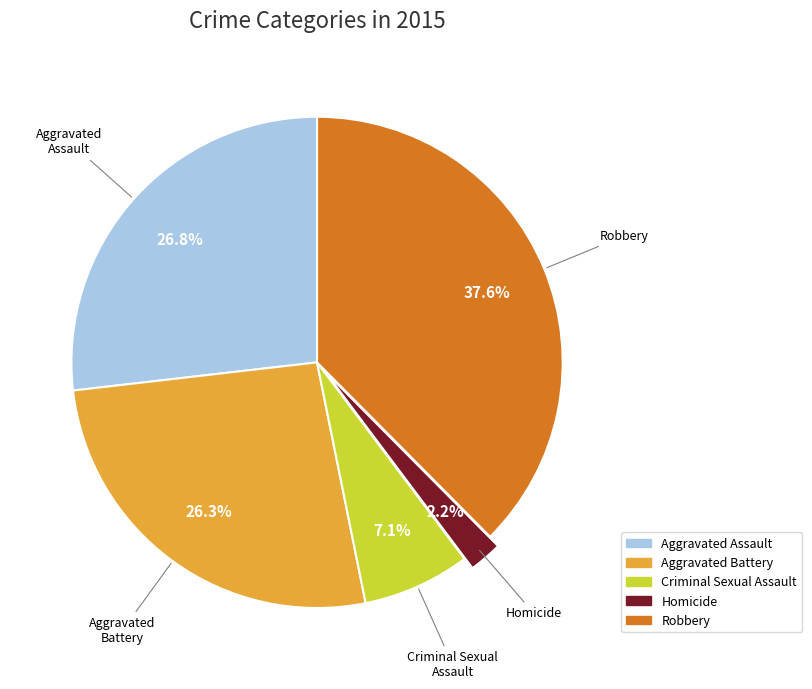

Does Robbery represent more than half of the total?

No